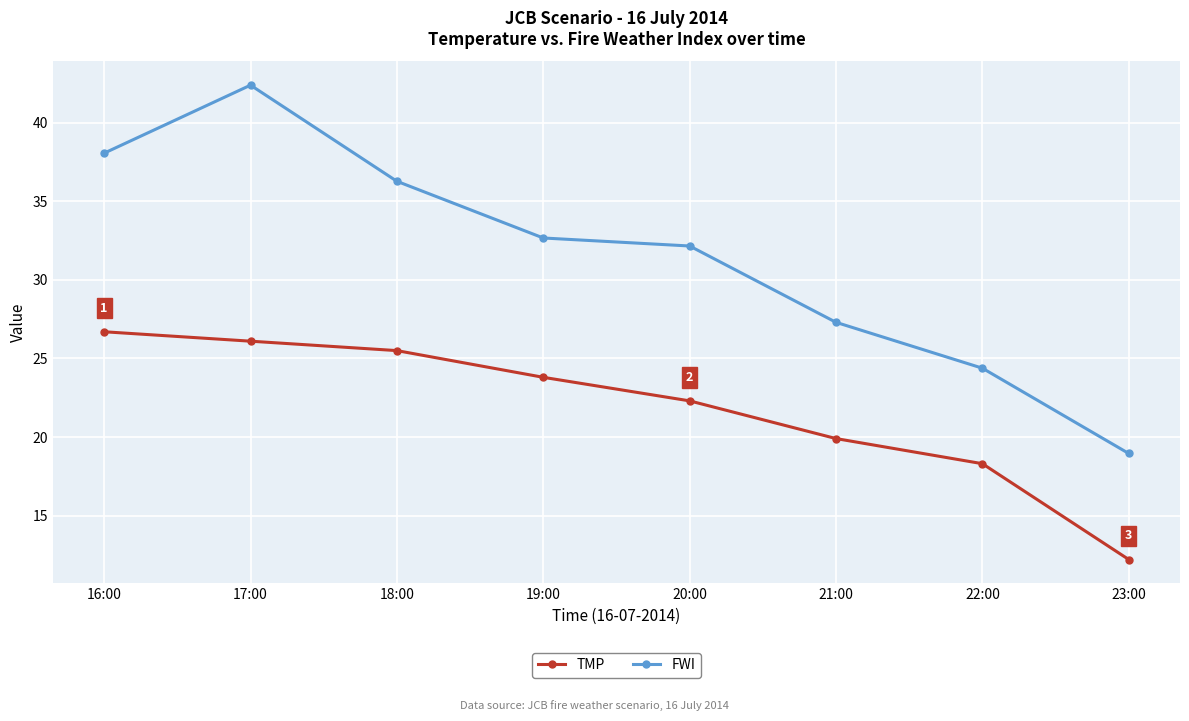

What is the sum of the FWI values at 19:00 and 17:00?

75.1